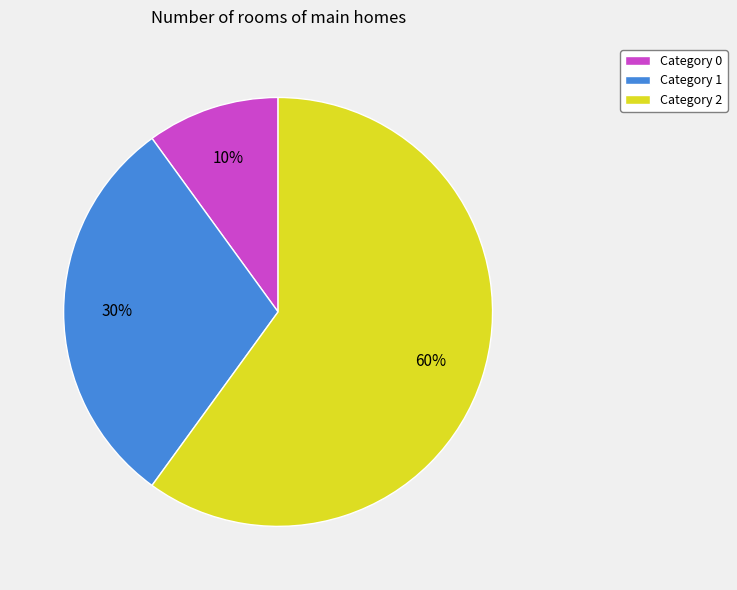

Is the sum of Category 2 and Category 0 greater than half?

Yes